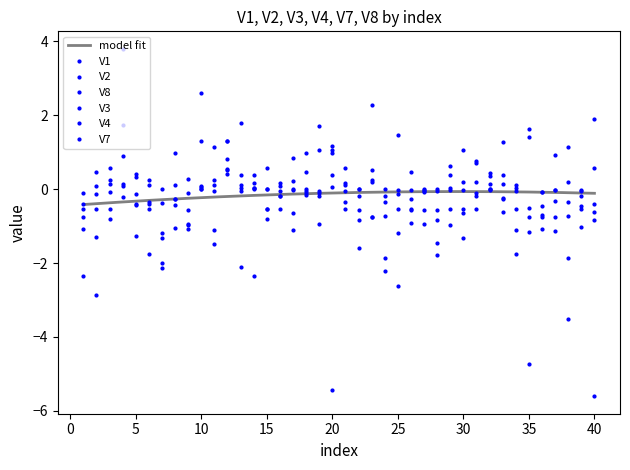

Reading left to right, transcribe all the data shown in this chart.

V1: 1=-0.8	2=-0.1	3=0.1	4=0.1	5=0.3	6=0.1	7=-2.1	8=-0.3	9=-1.0	10=0.1	11=0.3	12=0.4	13=0.0	14=0.0	15=-0.5	16=0.1	17=0.8	18=0.5	19=1.7	20=1.1	21=0.1	22=-0.8	23=-0.8	24=-1.9	25=-0.1	26=-0.0	27=-0.1	28=-1.8	29=0.6	30=0.2	31=0.8	32=0.0	33=-0.3	34=-0.0	35=1.4	36=-0.1	37=-1.1	38=0.2	39=-0.1	40=-0.4
V2: 1=-0.1	2=0.1	3=0.2	4=-0.2	5=0.4	6=0.2	7=-1.3	8=-0.4	9=0.3	10=2.6	11=-0.0	12=1.3	13=1.8	14=-0.0	15=0.0	16=0.2	17=0.2	18=1.0	19=1.0	20=0.1	21=-0.3	22=0.0	23=-0.8	24=-0.0	25=1.5	26=-0.9	27=-0.0	28=-0.8	29=0.0	30=-0.0	31=0.7	32=-0.0	33=0.4	34=0.0	35=1.6	36=-0.7	37=-0.0	38=1.1	39=-0.2	40=1.9
V8: 1=-0.4	2=-0.5	3=-0.5	4=0.9	5=-1.3	6=-0.5	7=-0.0	8=1.0	9=-1.1	10=0.0	11=1.1	12=0.5	13=-0.1	14=0.0	15=-0.5	16=-0.5	17=-0.0	18=-0.0	19=-0.1	20=-5.4	21=-0.5	22=-0.2	23=2.3	24=-0.2	25=-0.5	26=-0.5	27=-0.1	28=-0.0	29=-0.5	30=-0.5	31=-0.5	32=0.1	33=0.1	34=-0.5	35=-4.7	36=-0.1	37=-0.0	38=-3.5	39=-0.5	40=-5.6
V3: 1=-2.3	2=0.5	3=-0.1	4=0.1	5=-0.1	6=-1.8	7=-2.0	8=0.1	9=-0.1	10=-0.0	11=0.1	12=0.8	13=-2.1	14=-2.3	15=-0.0	16=-0.1	17=-0.0	18=-0.0	19=-0.9	20=1.2	21=-0.0	22=-0.0	23=0.2	24=-0.4	25=-0.0	26=0.5	27=0.0	28=0.0	29=-0.0	30=1.0	31=-0.1	32=0.0	33=1.3	34=-1.8	35=-0.5	36=-0.7	37=0.9	38=-1.9	39=-0.0	40=-0.6
V4: 1=-0.5	2=-1.3	3=-0.8	4=1.8	5=-0.4	6=-0.3	7=-1.2	8=-0.3	9=-0.6	10=0.0	11=-1.1	12=0.6	13=0.1	14=0.2	15=-0.8	16=-0.2	17=-0.6	18=-0.1	19=-0.1	20=1.0	21=0.2	22=-0.6	23=0.5	24=-0.7	25=-1.2	26=-0.3	27=-0.6	28=-0.6	29=-1.0	30=-0.6	31=-0.2	32=0.4	33=-0.2	34=0.1	35=-1.1	36=-0.5	37=-0.3	38=-0.7	39=-0.5	40=-0.8
V7: 1=-1.1	2=-2.9	3=0.6	4=3.8	5=-0.4	6=-0.4	7=-0.4	8=-1.0	9=-0.9	10=1.3	11=-1.5	12=1.3	13=0.4	14=0.4	15=0.6	16=-0.2	17=-1.1	18=-0.1	19=-0.2	20=0.4	21=0.6	22=-1.6	23=0.2	24=-2.2	25=-2.6	26=-0.6	27=-0.9	28=-1.4	29=0.4	30=-1.3	31=0.2	32=0.4	33=-0.6	34=-1.1	35=-0.7	36=-1.1	37=-0.7	38=-0.3	39=-1.0	40=0.6